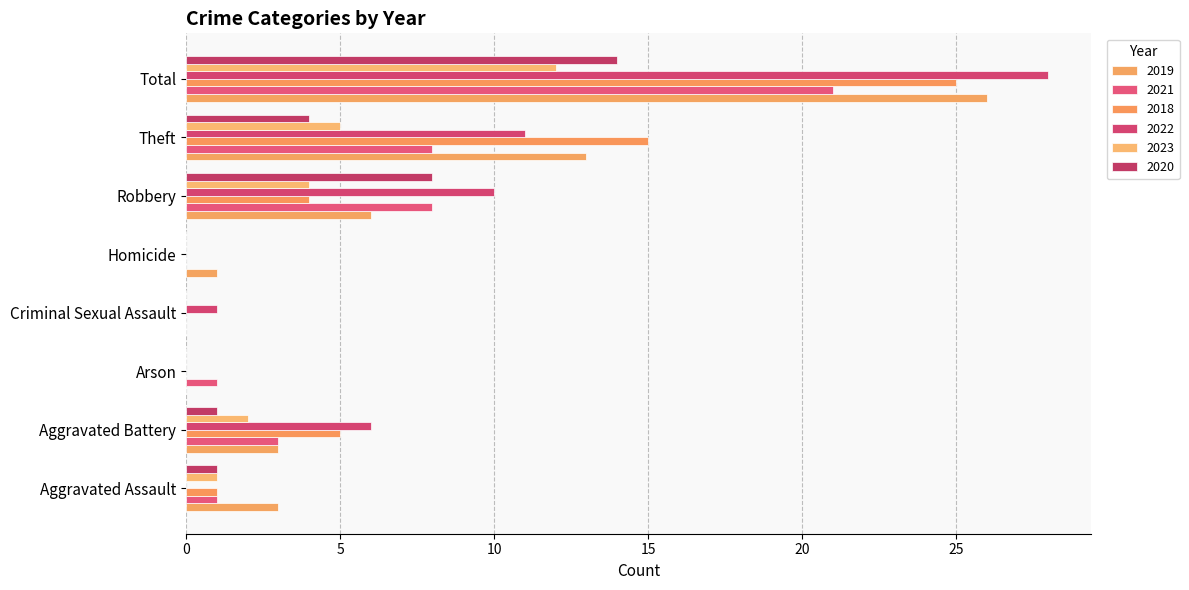

What is the difference between the 2021 values at Criminal Sexual Assault and Total?

21